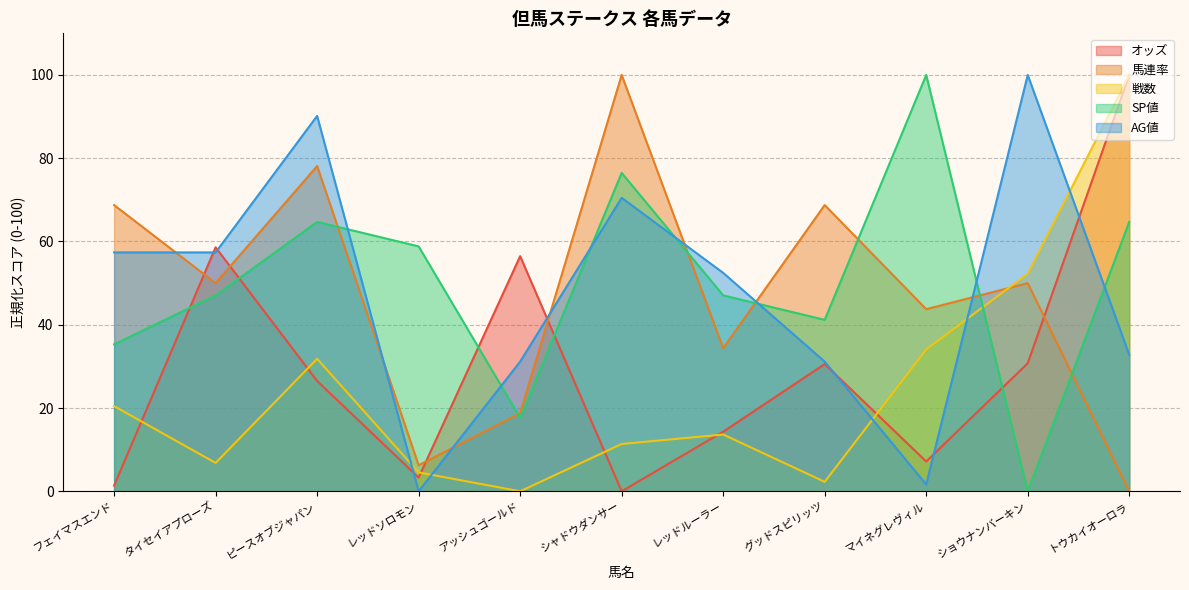

Which series has the largest total across all categories?

SP値